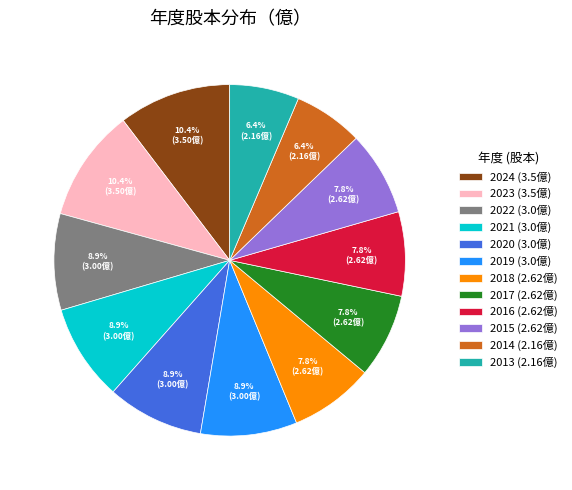

What portion of the pie excludes 2022?

91.1%